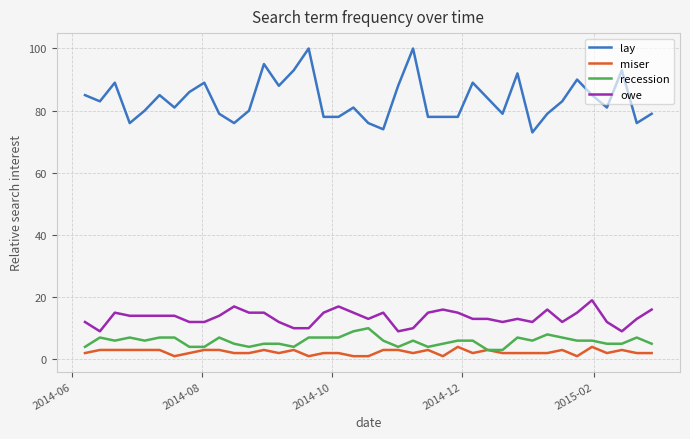

What is the smallest value displayed?

1